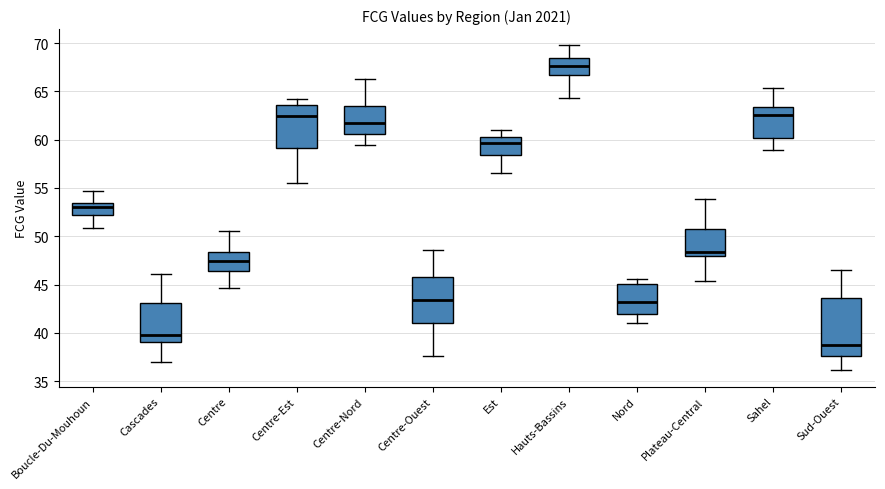

Which box has the lowest median line?

Sud-Ouest